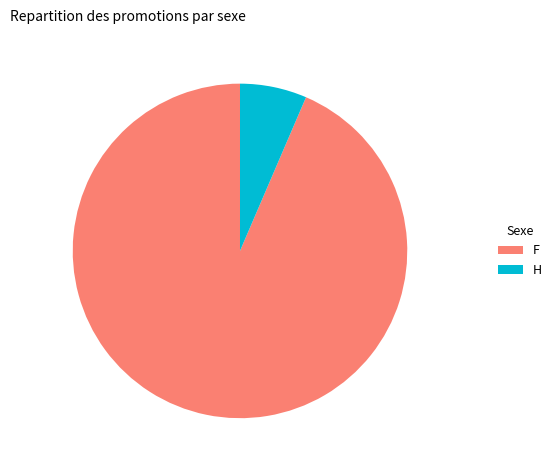

Which category accounts for the majority?

F